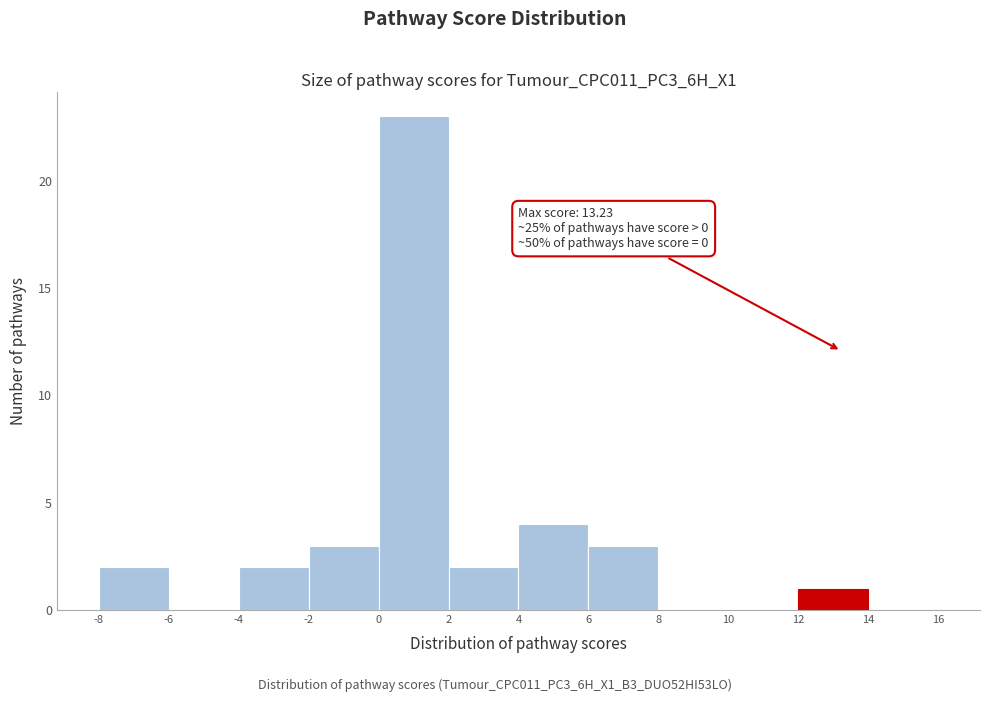

Over which range of the x-axis is the bar tallest?

0 to 2